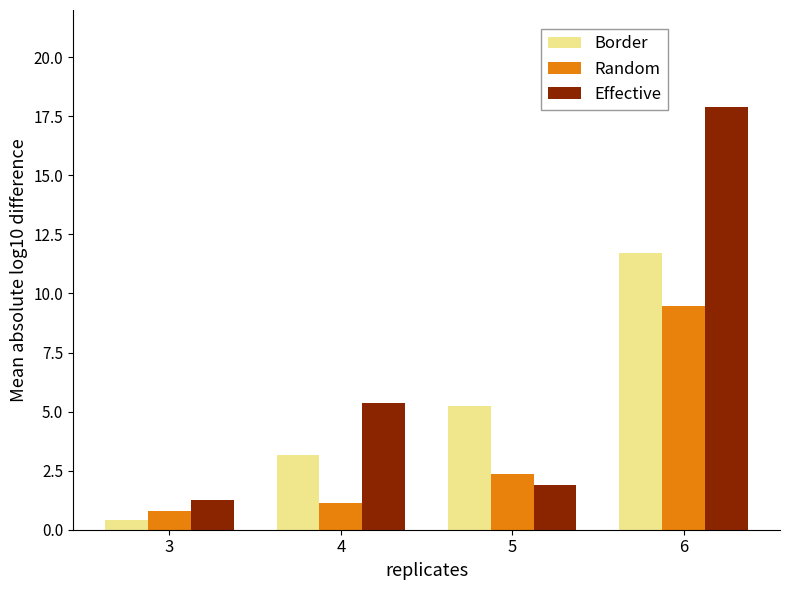

Reading right to left, what are all the values shown in this chart?

Border: 6=11.7	5=5.2	4=3.2	3=0.4
Random: 6=9.5	5=2.4	4=1.1	3=0.8
Effective: 6=17.9	5=1.9	4=5.4	3=1.3